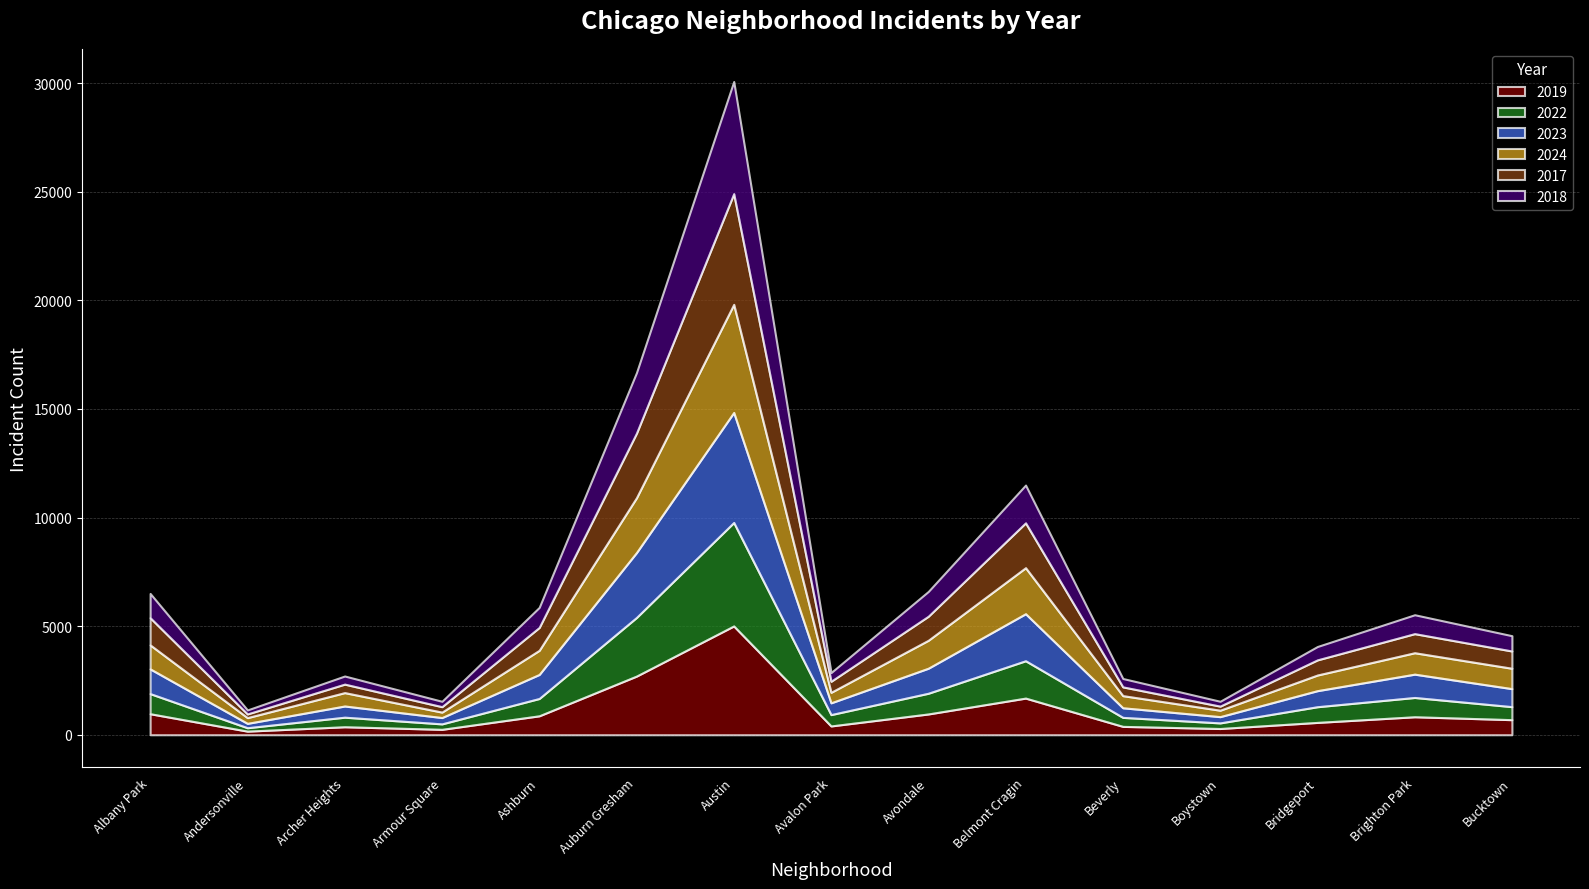

Where does the 2023 series first go above 829?

Albany Park